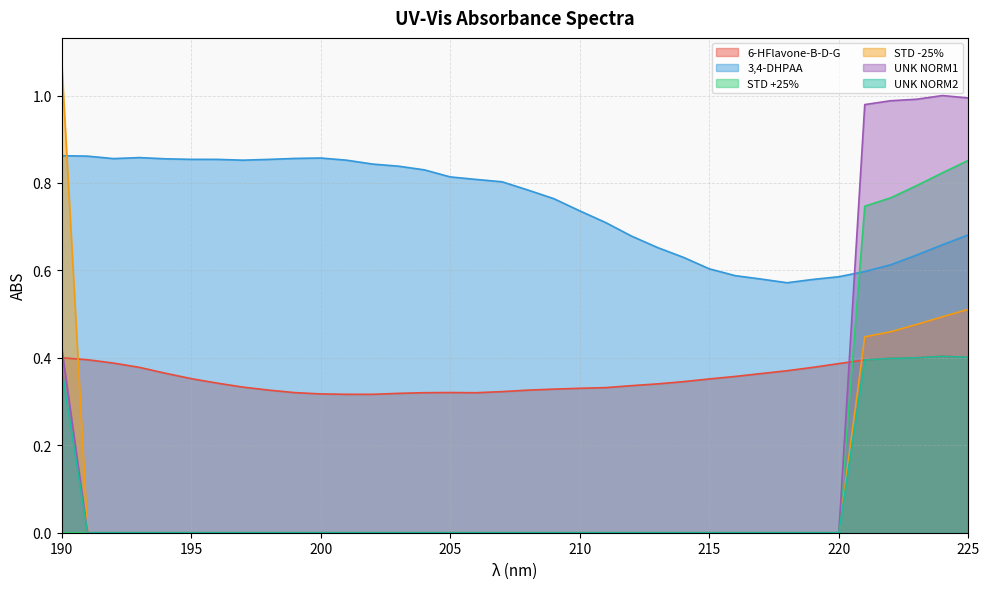

The 6-HFlavone-B-D-G series shows 0.5 at 201. True or false?

False